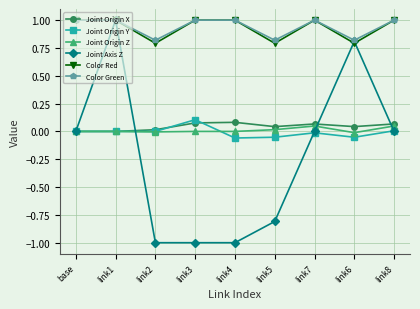

How many distinct data groups are displayed?

6